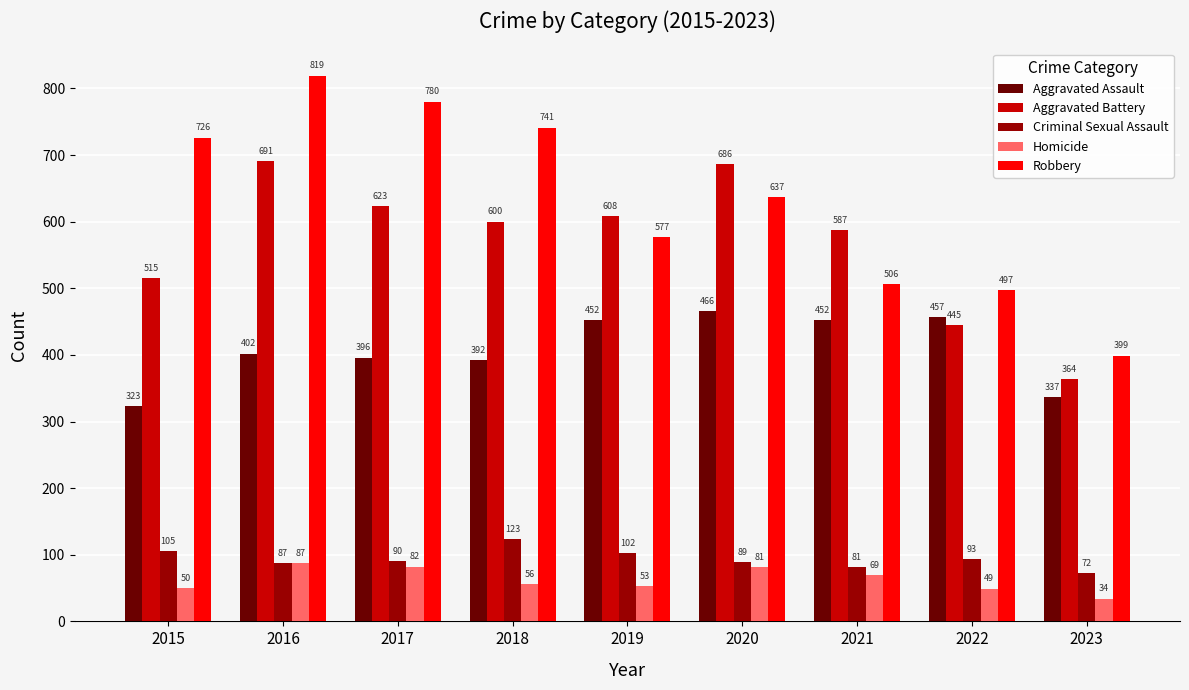

How many categories are shown in the chart?

9